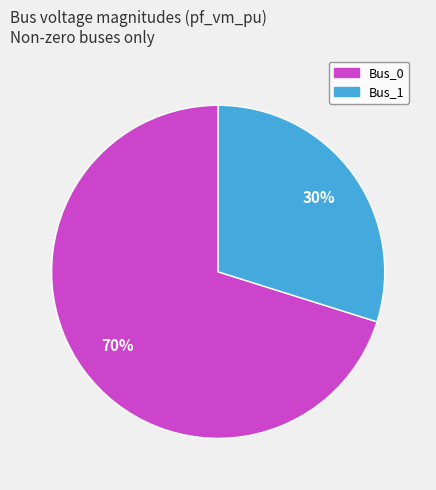

Count the number of slices in the pie.

2